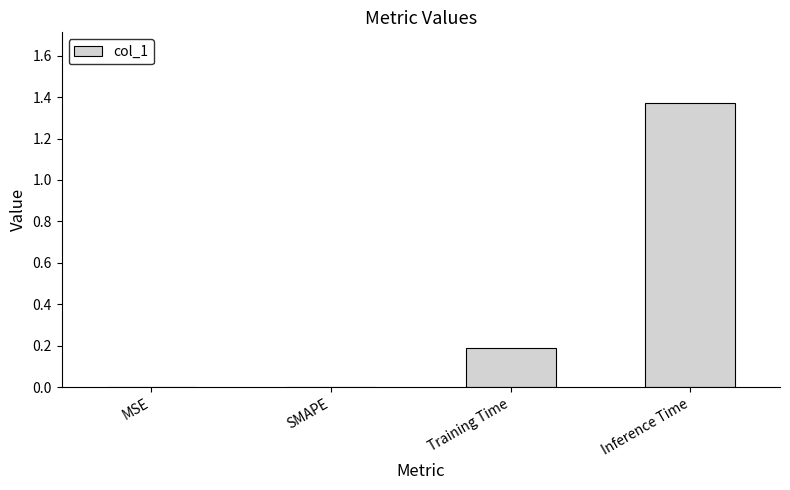

What is the sum of all values?

1.6